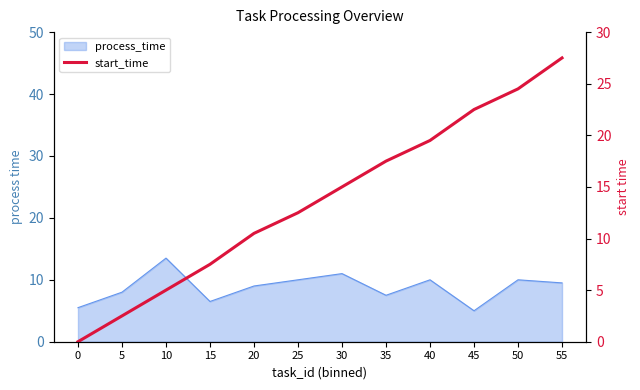

Approximately how many times larger is the value at 40 compared to 5?

7.8